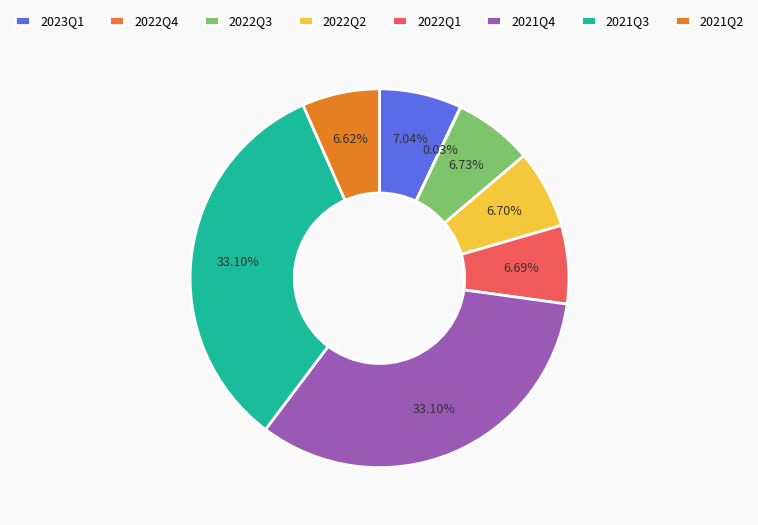

How many slices are in this pie chart?

8